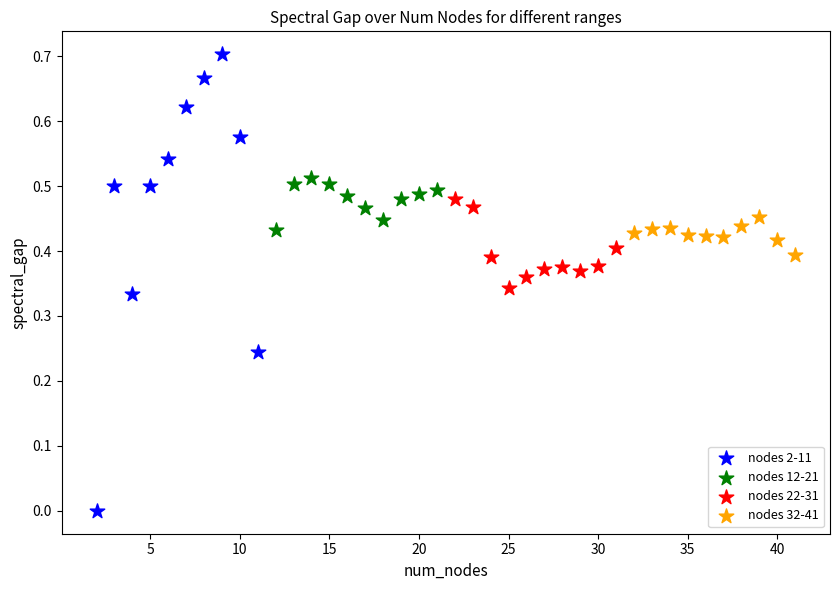

Which series has the widest spread of Y values?

nodes 2-11